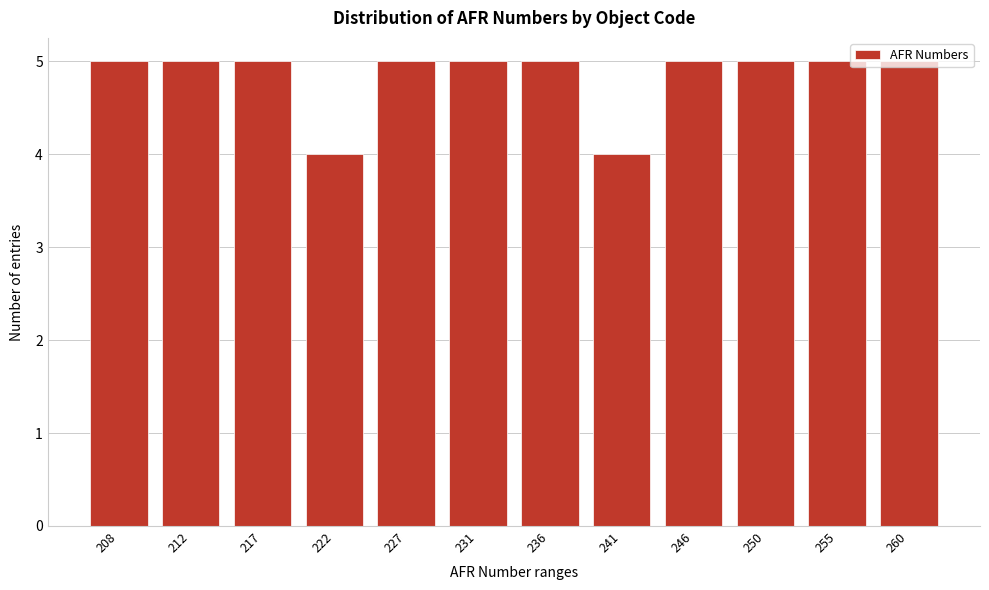

What is the change in value from 222 to 250?

+1